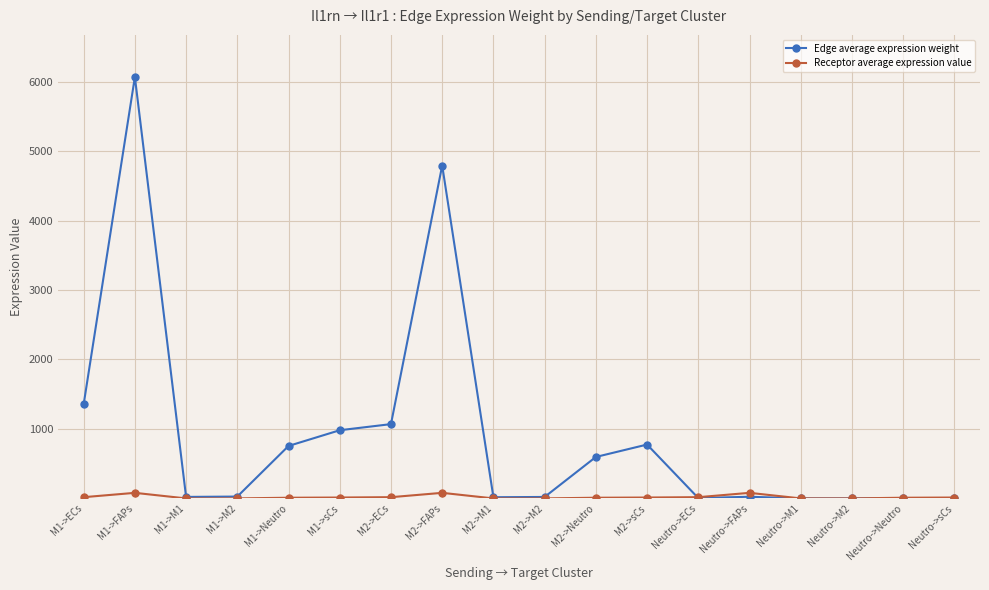

Does the chart display data point markers on the line(s)?

Yes